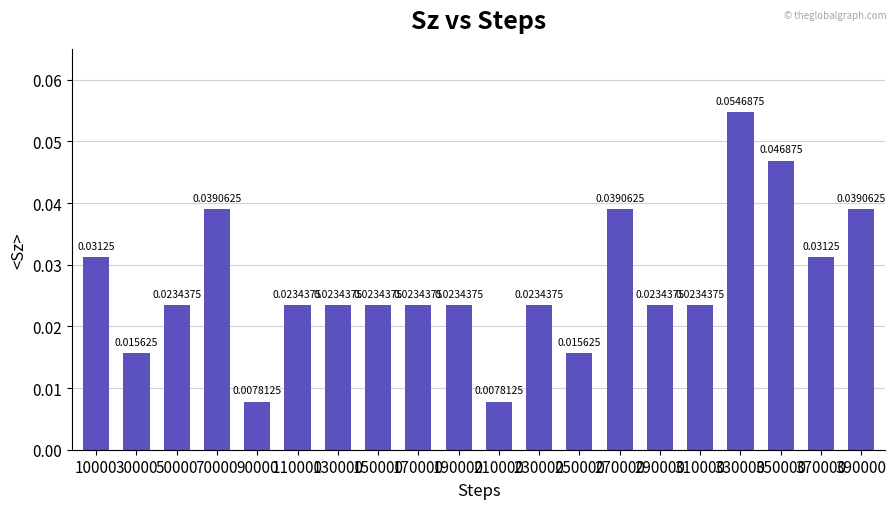

Reading left to right, what are all the values shown in this chart?

10000=0.0	30000=0.0	50000=0.0	70000=0.0	90000=0.0	110000=0.0	130000=0.0	150000=0.0	170000=0.0	190000=0.0	210000=0.0	230000=0.0	250000=0.0	270000=0.0	290000=0.0	310000=0.0	330000=0.1	350000=0.0	370000=0.0	390000=0.0